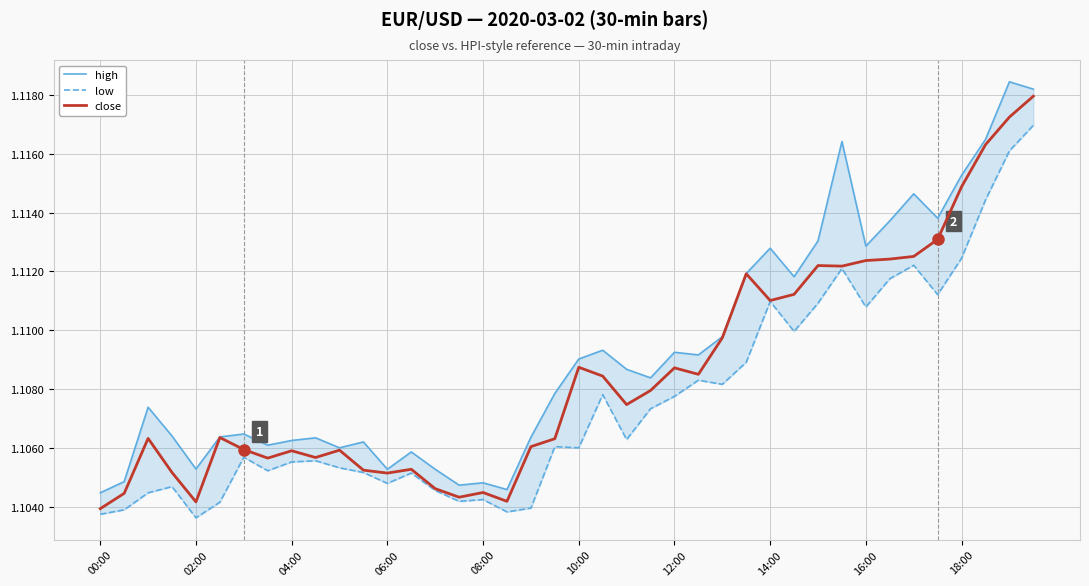

The close series shows 0.6 at 14. True or false?

False